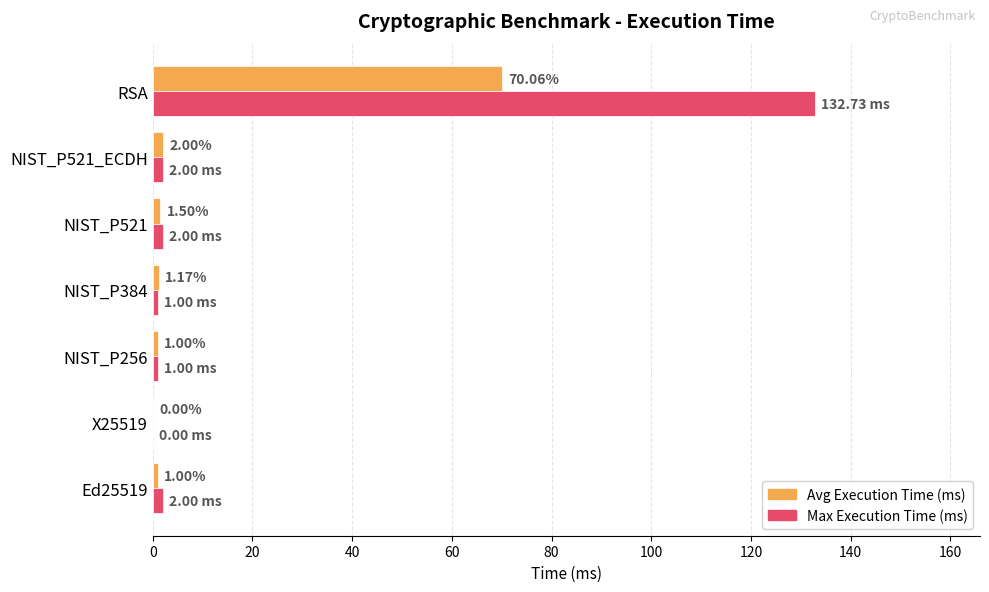

What is the highest value of the Avg Execution Time (ms) series?

70.1